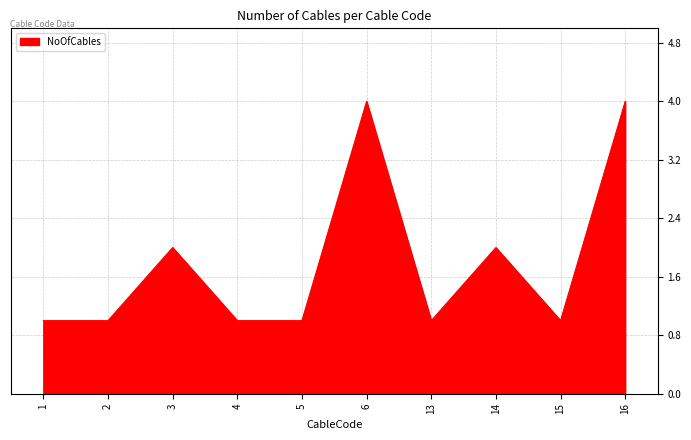

The chart shows a value of 4 at 16. True or false?

True